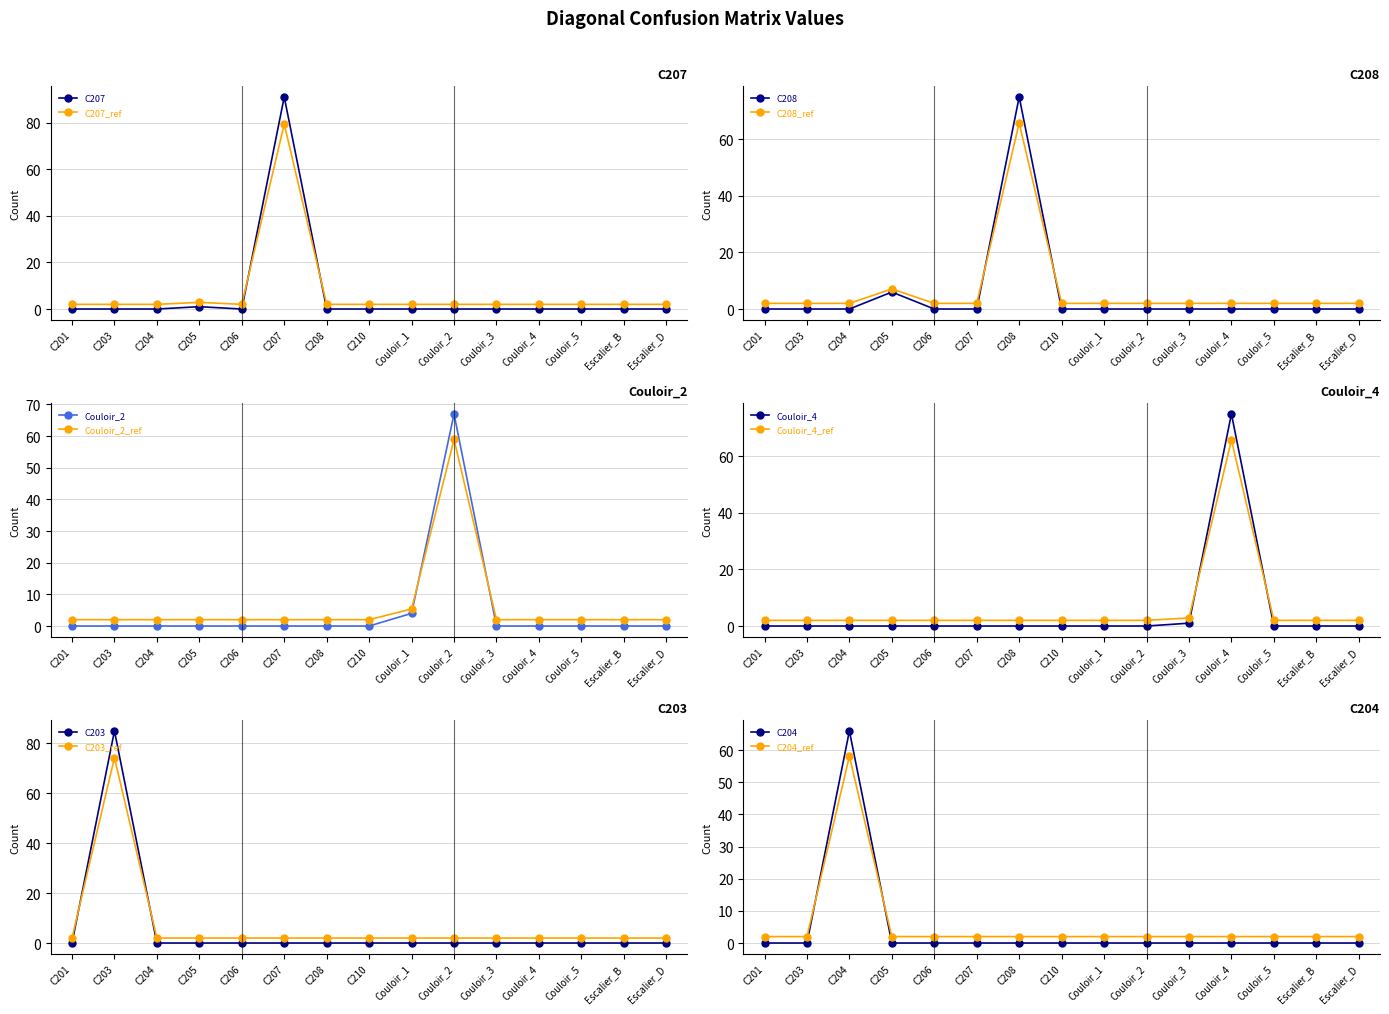

What position from the left is C210?

8